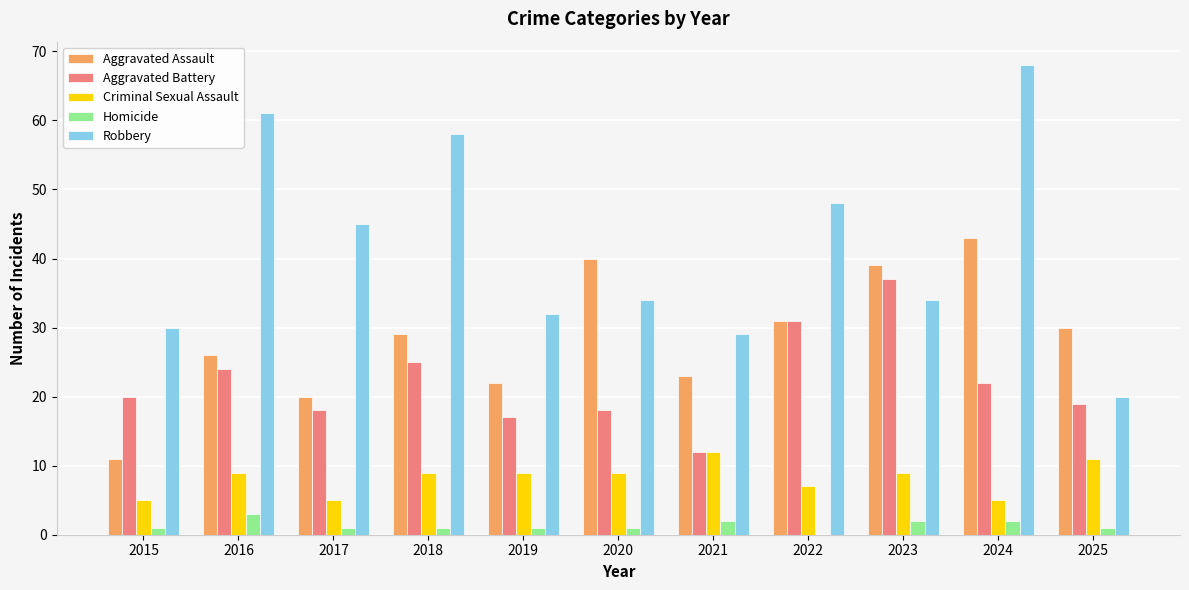

Which category has the highest value across all series?

2024